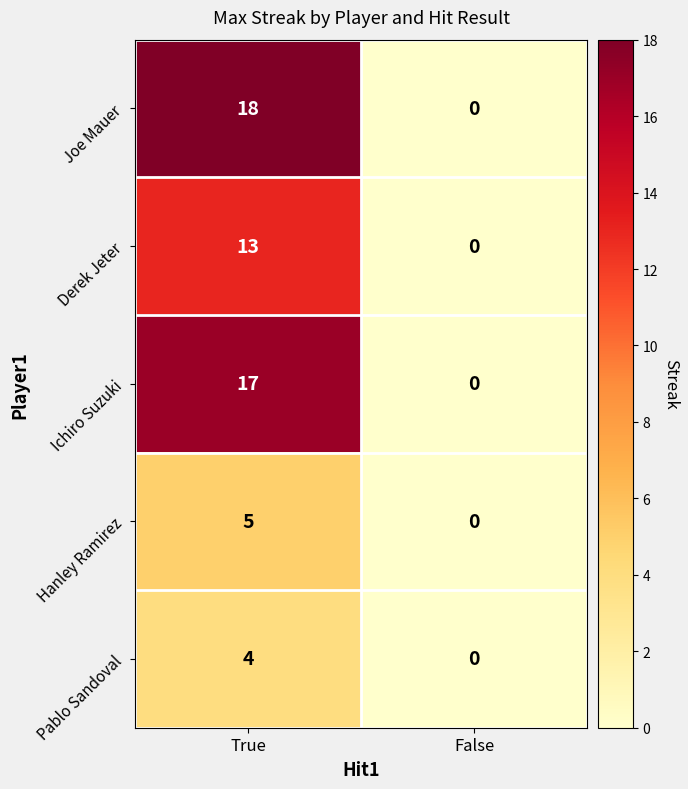

Which series changed the most between True and False?

Joe Mauer